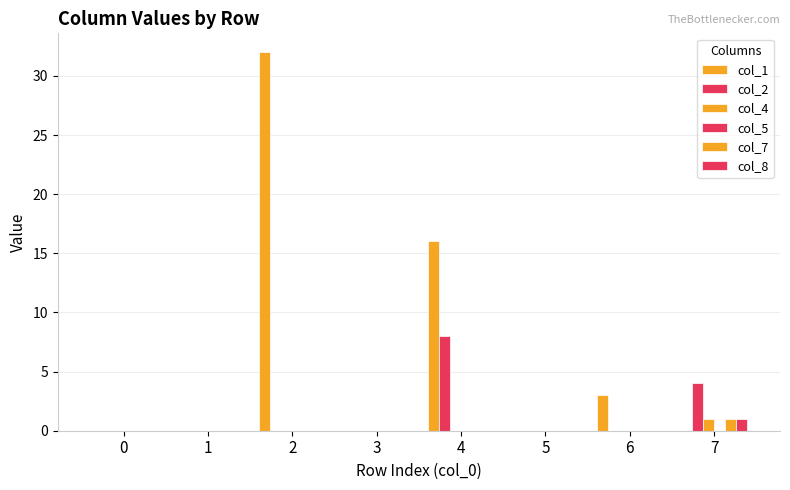

Are the bars horizontal?

No